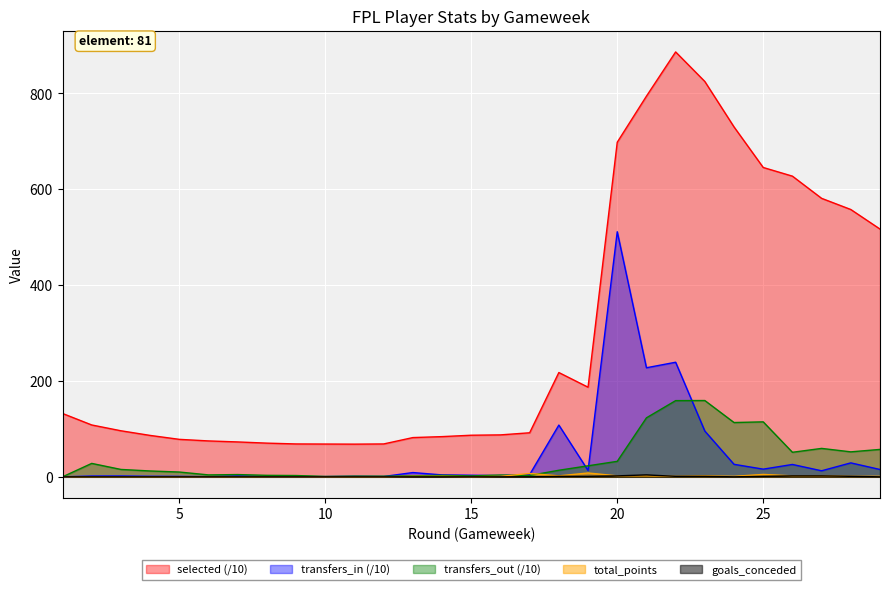

Reading left to right, what are all the values shown in this chart?

selected: 1=132.2	2=108.2	3=96.1	4=86.4	5=78.2	6=74.9	7=72.8	8=70.3	9=68.6	10=68.4	11=68.2	12=68.6	13=81.9	14=83.9	15=86.8	16=87.5	17=91.9	18=217.6	19=187.0	20=698.2	21=794.3	22=886.6	23=824.9	24=730.1	25=645.5	26=627.4	27=581.1	28=557.8	29=517.0
transfers_in: 1=0.0	2=1.6	3=1.7	4=1.1	5=0.9	6=0.3	7=1.8	8=0.5	9=0.5	10=0.5	11=1.1	12=0.7	13=8.9	14=4.0	15=3.3	16=2.6	17=4.7	18=108.0	19=13.3	20=511.4	21=227.6	22=239.1	23=95.5	24=26.1	25=16.0	26=25.8	27=12.6	28=29.1	29=15.3
transfers_out: 1=0.0	2=28.0	3=15.4	4=12.2	5=10.0	6=4.0	7=4.7	8=3.1	9=2.7	10=0.8	11=1.4	12=1.3	13=2.1	14=3.1	15=1.9	16=3.7	17=2.8	18=13.7	19=23.0	20=32.3	21=123.1	22=159.0	23=159.2	24=113.3	25=114.7	26=51.2	27=59.3	28=52.1	29=57.2
total_points: 1=0.0	2=0.0	3=0.0	4=0.0	5=0.0	6=0.0	7=0.0	8=0.0	9=0.0	10=0.0	11=0.0	12=0.0	13=1.0	14=1.0	15=0.0	16=1.0	17=7.0	18=2.0	19=8.0	20=2.0	21=2.0	22=1.0	23=2.0	24=1.0	25=5.0	26=2.0	27=2.0	28=1.0	29=1.0
goals_conceded: 1=0.0	2=0.0	3=0.0	4=0.0	5=0.0	6=0.0	7=0.0	8=0.0	9=0.0	10=0.0	11=0.0	12=0.0	13=0.0	14=0.0	15=0.0	16=0.0	17=0.0	18=1.0	19=1.0	20=2.0	21=4.0	22=1.0	23=1.0	24=0.0	25=1.0	26=2.0	27=2.0	28=1.0	29=0.0